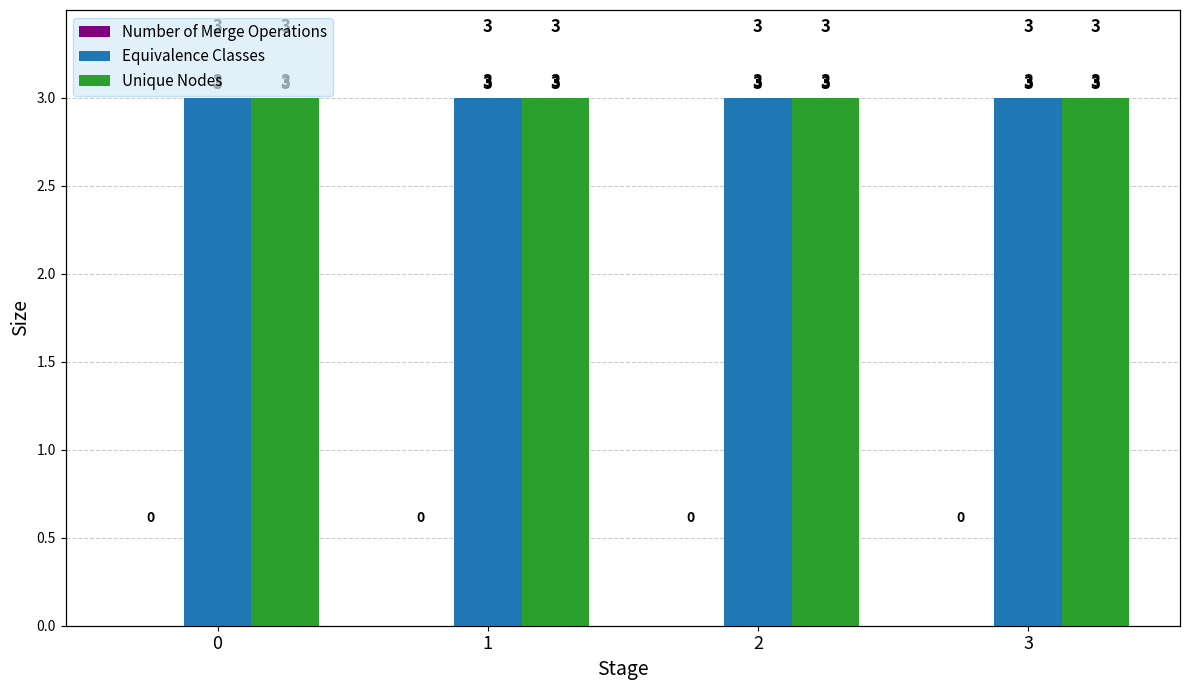

Is the value of Equivalence Classes at 2 greater than the value of Number of Merge Operations at 0?

Yes